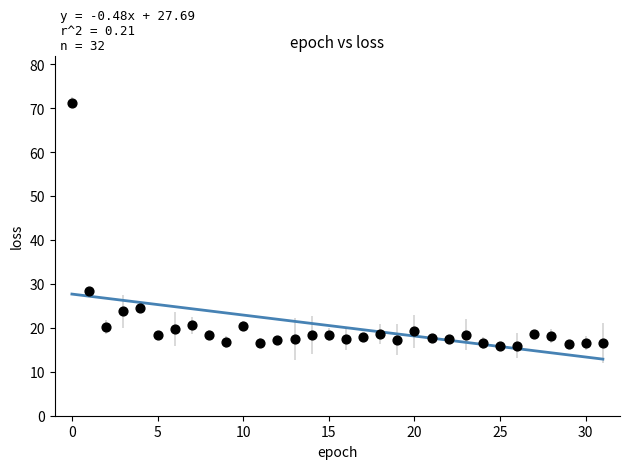

What Y value in the scatter plot is closest to 43?

28.5